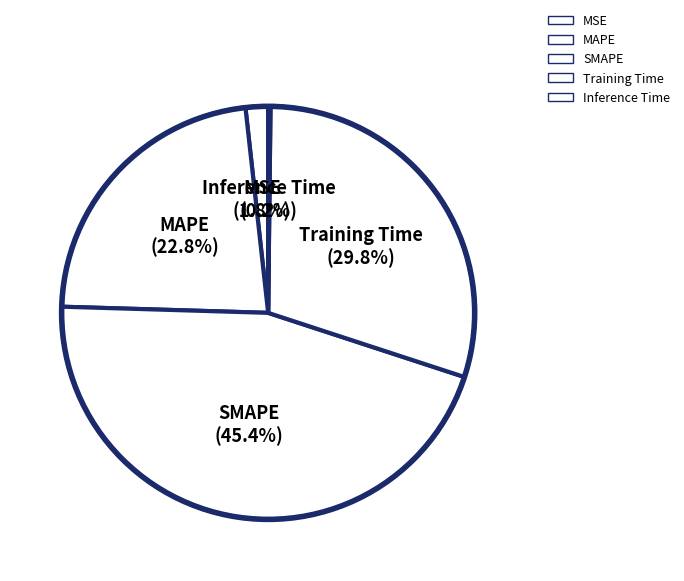

True or false: Inference Time accounts for 1% of the total.

False